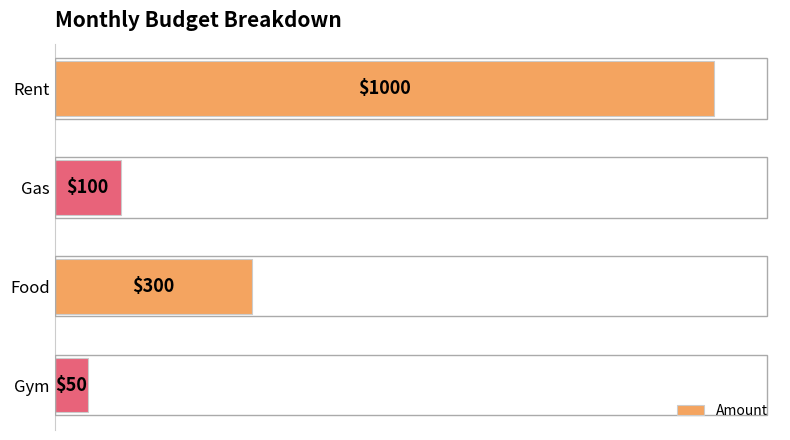

At which label is the value closest to 525?

Food